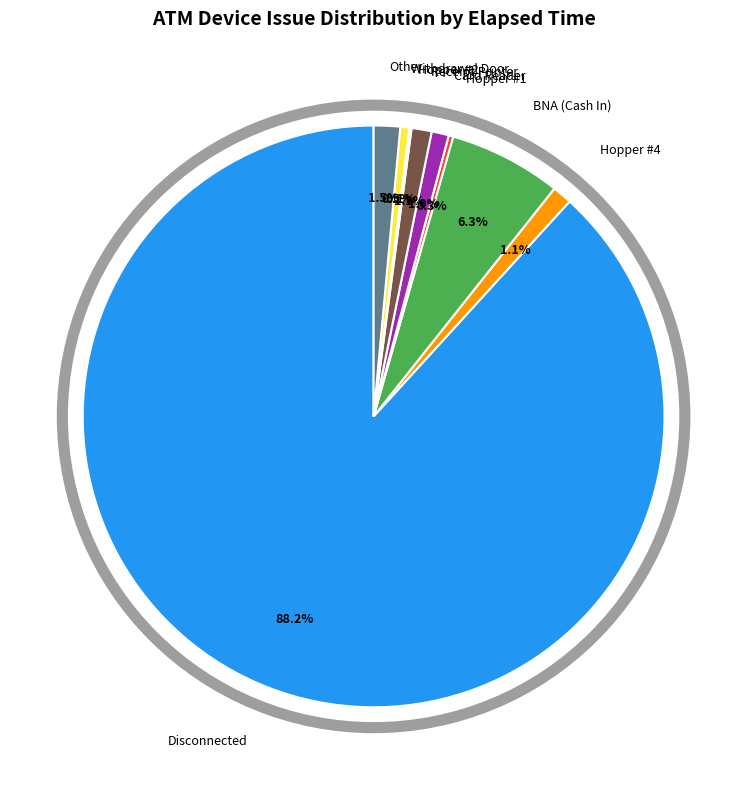

Is there any slice that represents more than half of the pie?

Yes